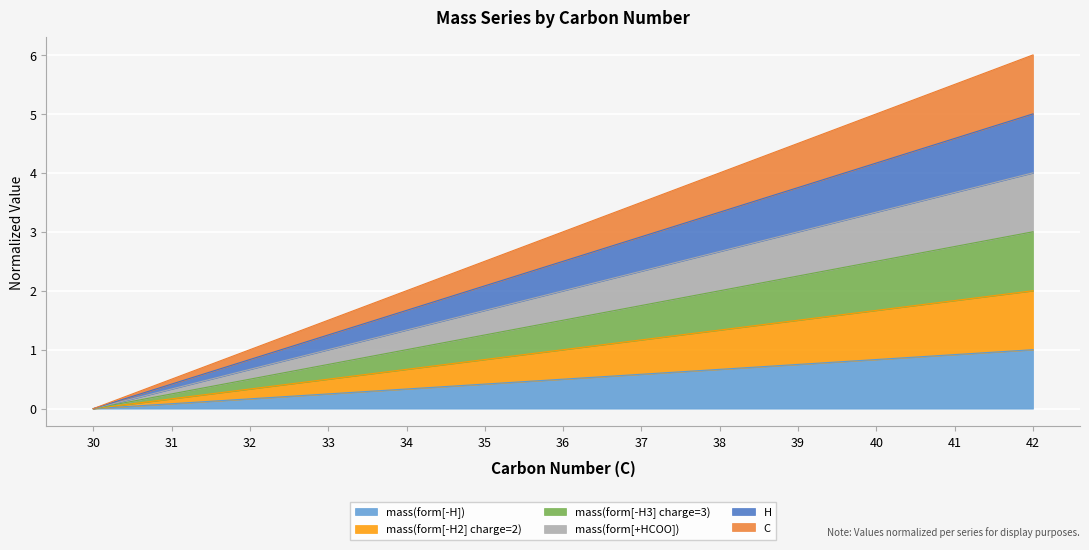

What is the value of the H point at the 5th from the left?

1.7